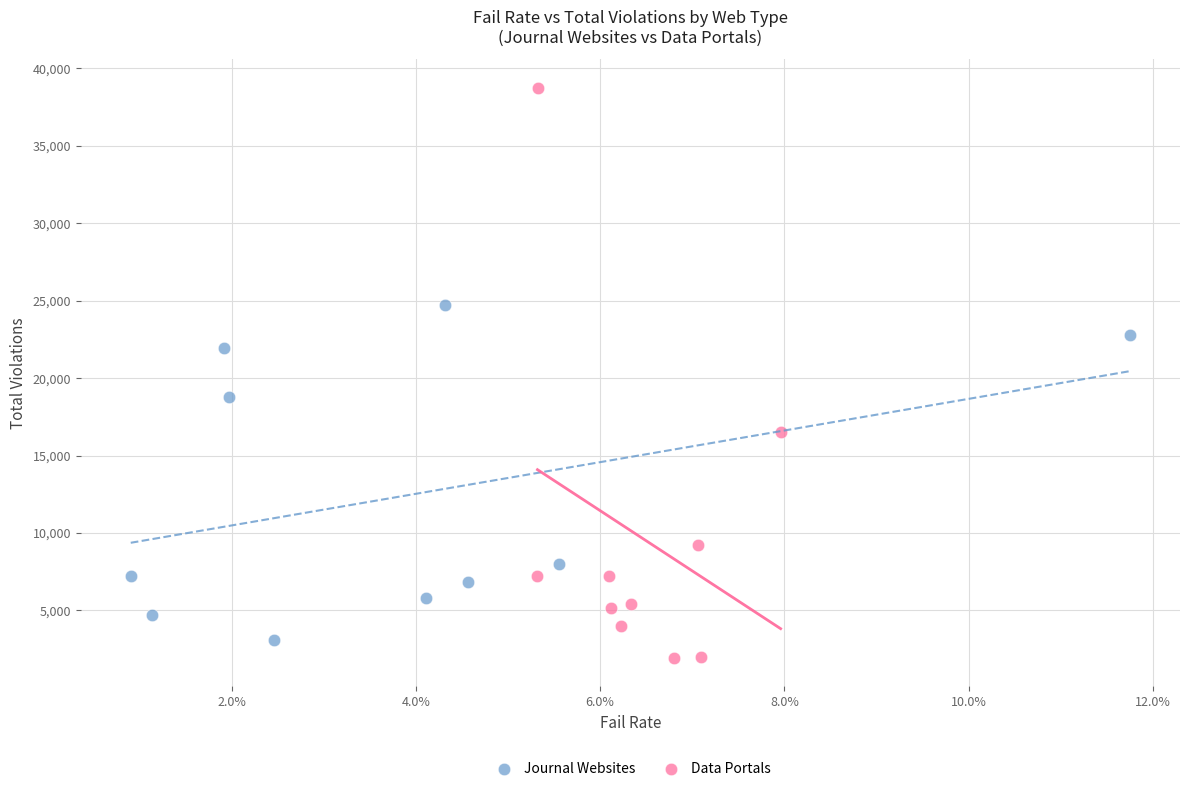

Which series has the largest Y range (max minus min)?

Data Portals